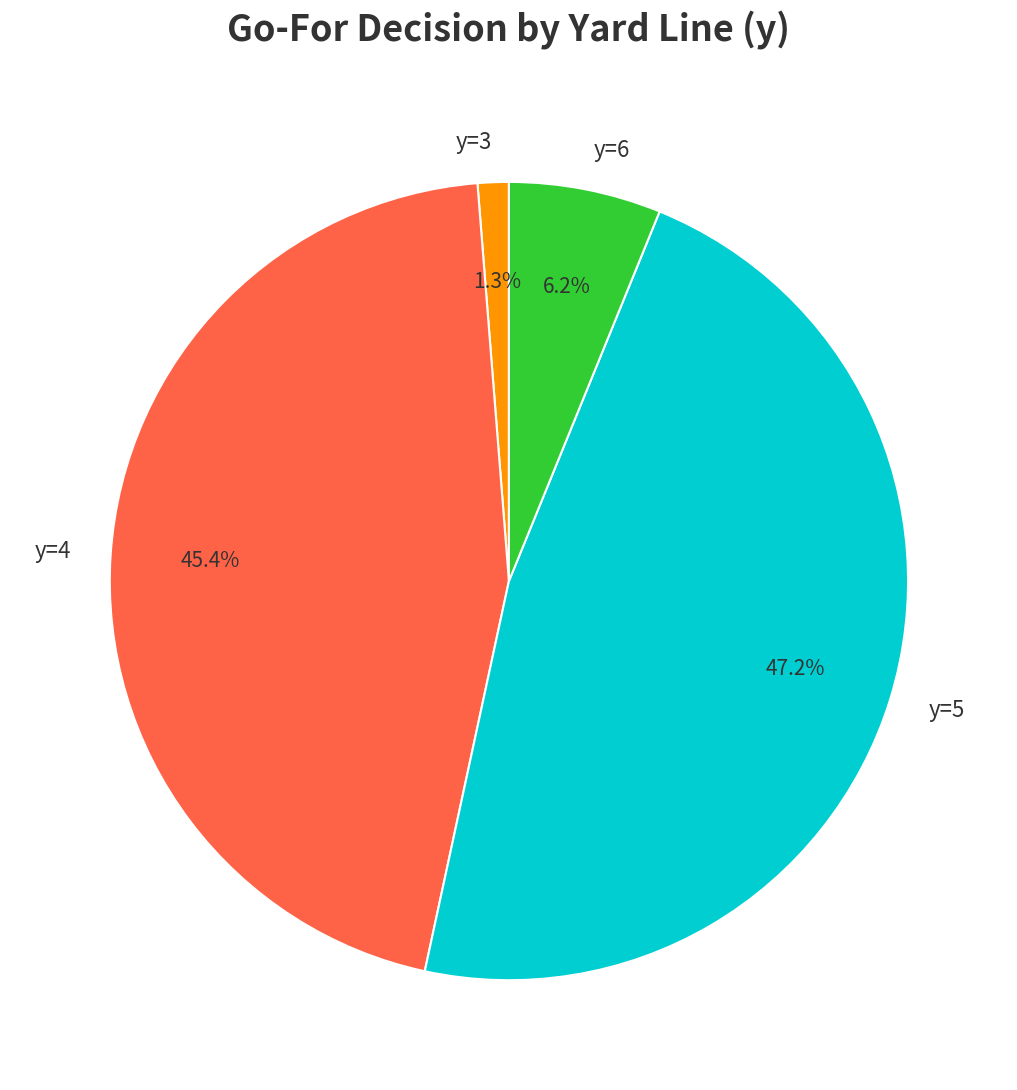

Which slice is the smallest?

y=3